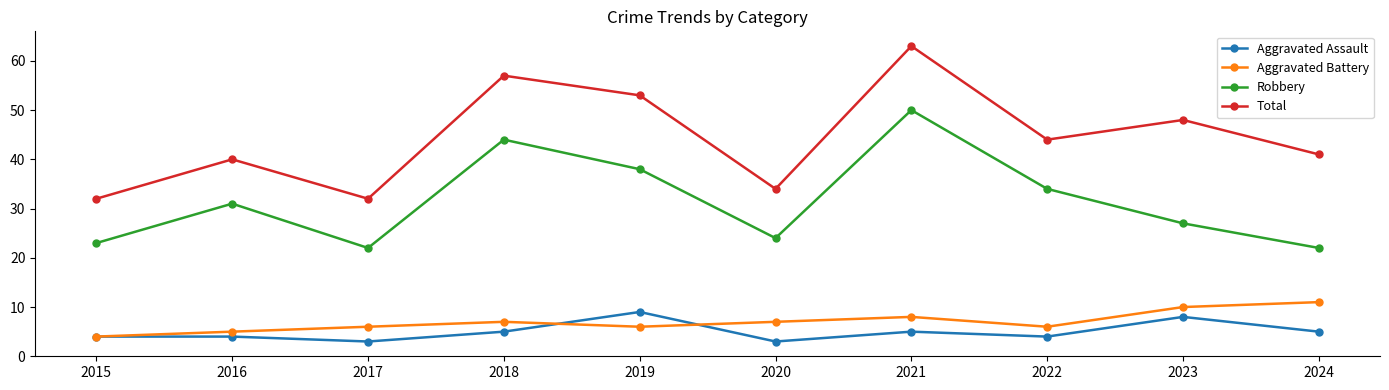

How many categories are shown in the chart?

10